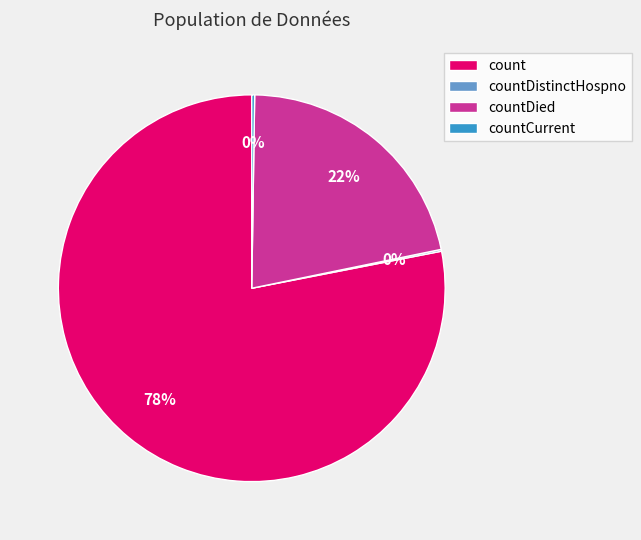

To the nearest percent, what is the difference between the largest and smallest slice percentages?

78%